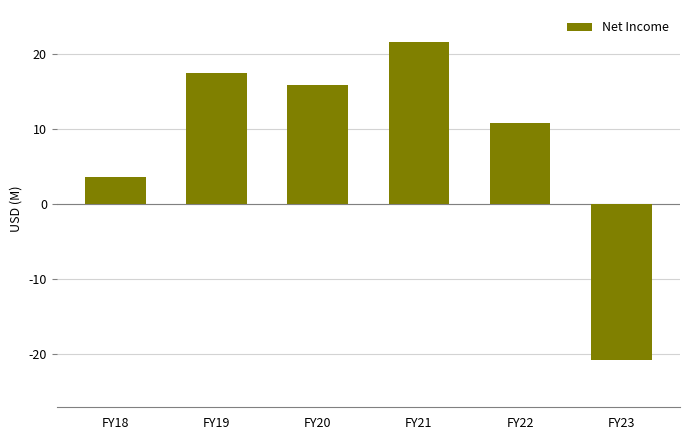

What is the difference between the maximum and minimum values?

42.5